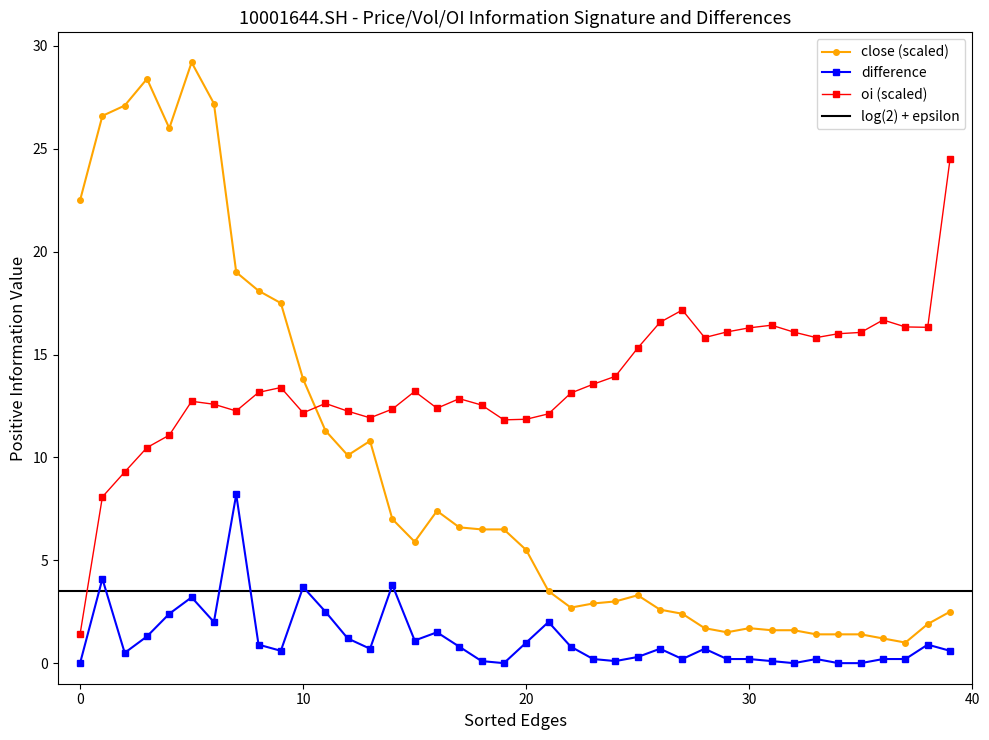

Which series has the largest range (max minus min)?

close